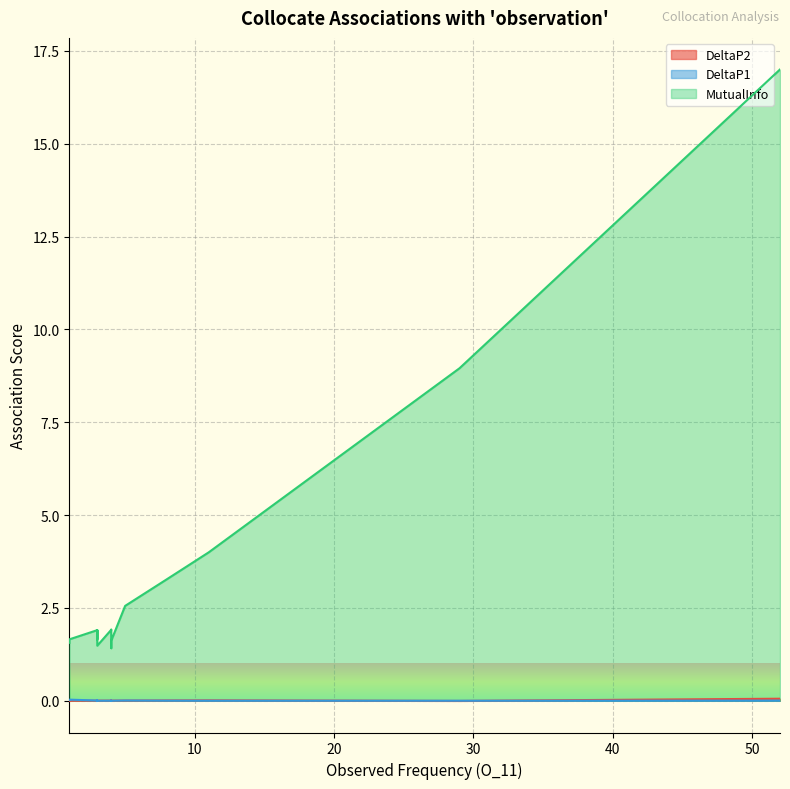

How many values in the DeltaP2 series are below 0?

1